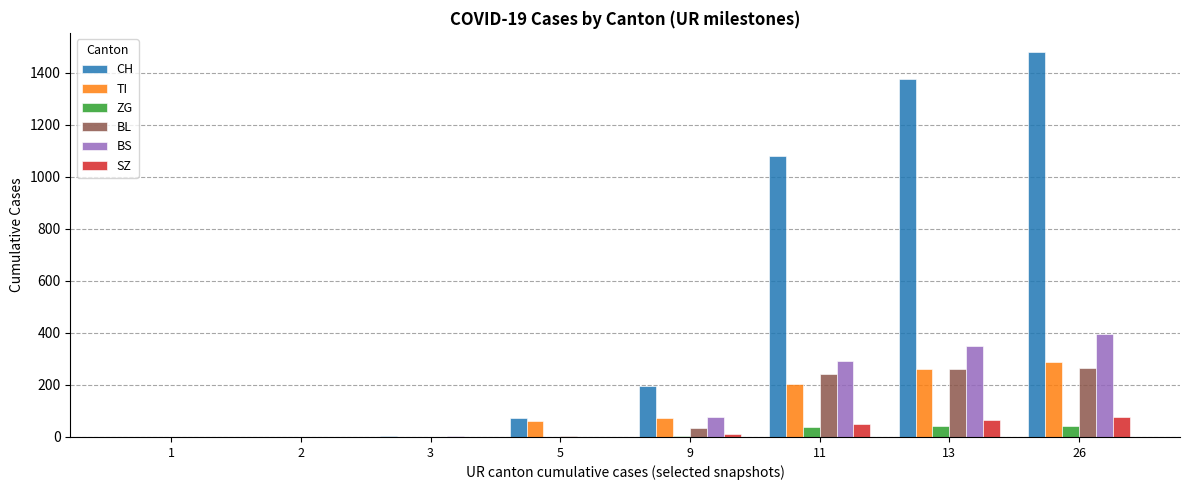

What is the maximum value for TI?

287